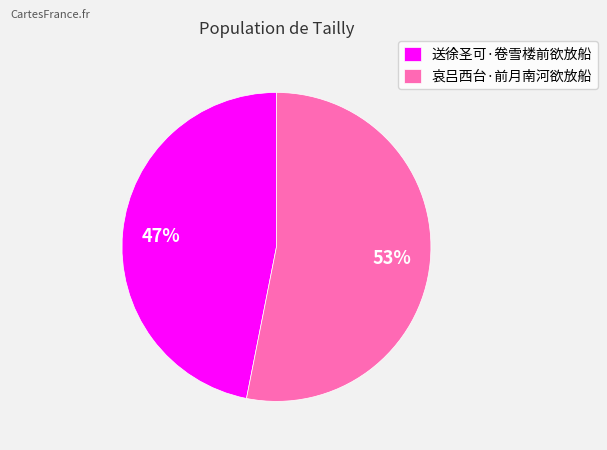

Rank the categories by value from highest to lowest.

哀吕西台·前月南河欲放船, 送徐圣可·卷雪楼前欲放船